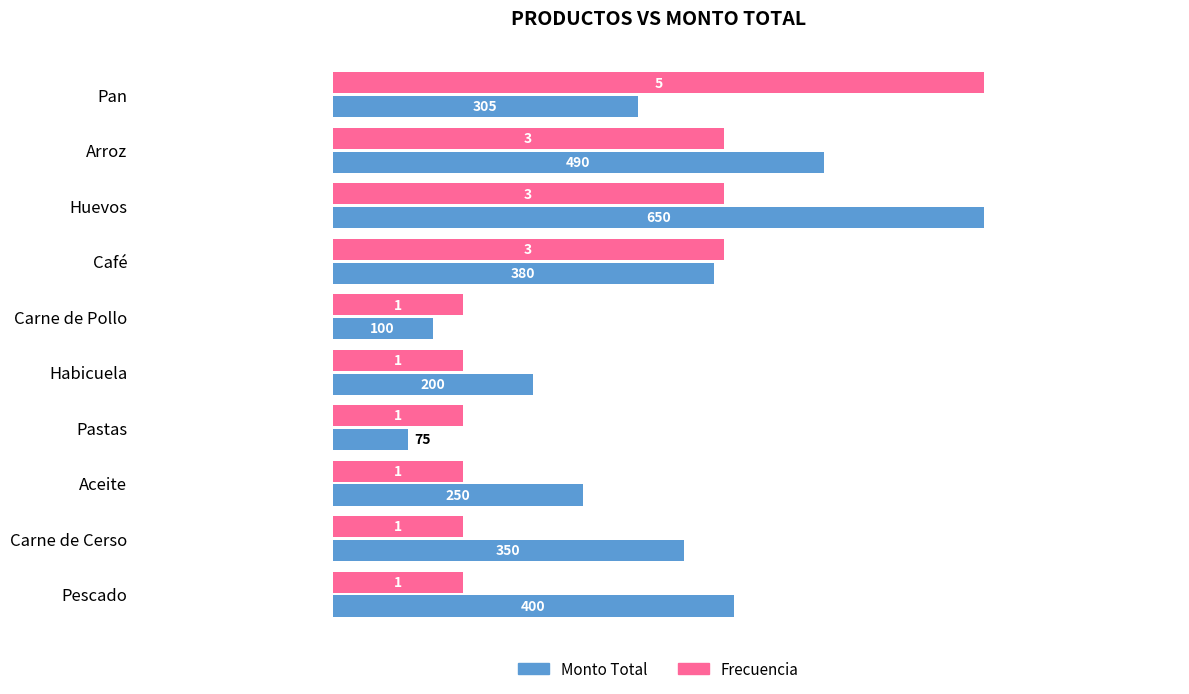

What are all the series names shown in the legend?

Monto Total, Frecuencia